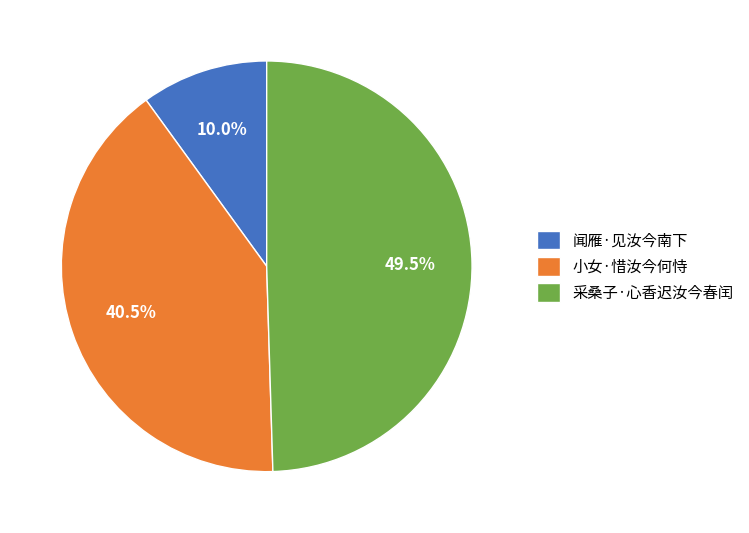

To the nearest percent, what is the difference between the 采桑子·心香迟汝今春闰 and 闻雁·见汝今南下 slice percentages?

40%